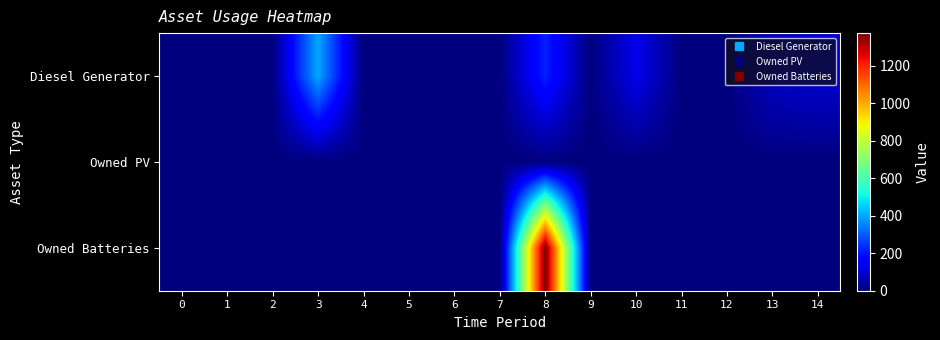

How many categories are shown in the chart?

15